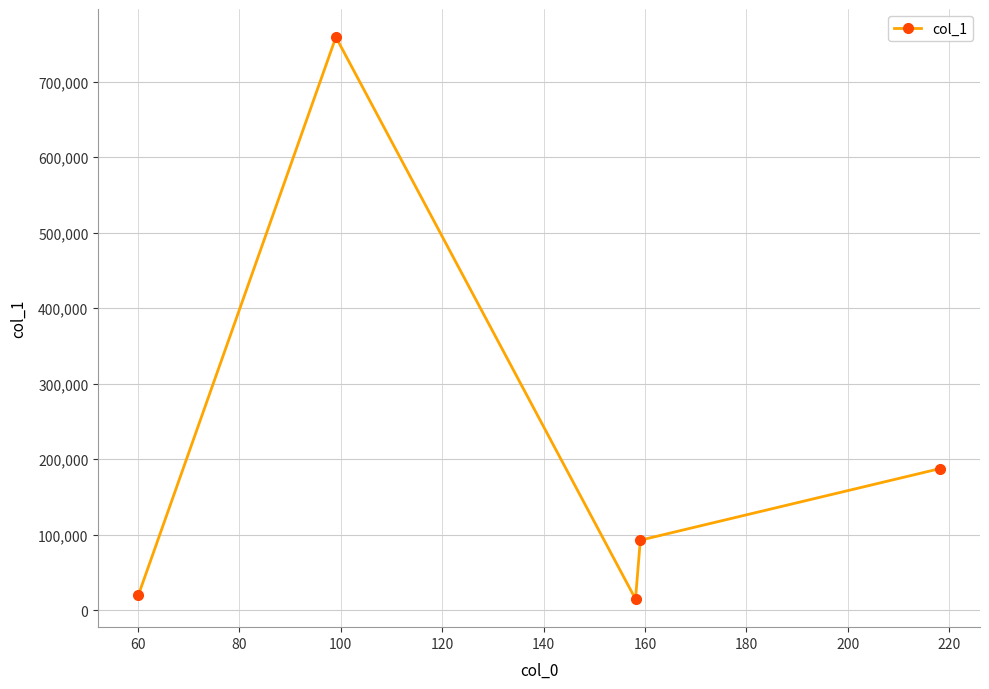

How many categories are shown in the chart?

5